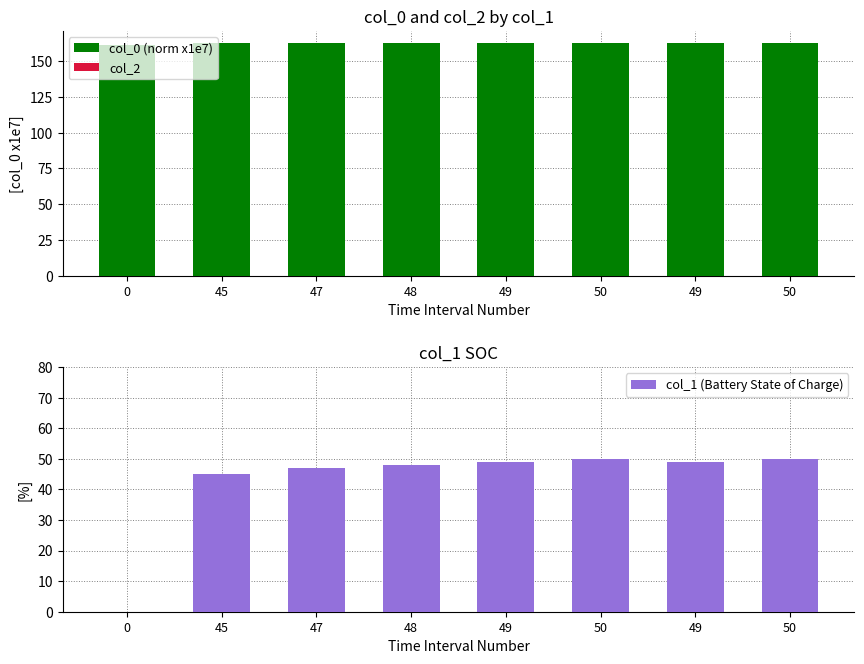

Reading left to right, list all the values displayed in this chart.

col_0 (norm x1e7): 0=161.7	45=162.4	47=162.4	48=162.4	49=162.5	50=163.0	49=163.1	50=163.1
col_2: 0=0.0	45=0.0	47=0.0	48=0.0	49=0.0	50=0.0	49=0.0	50=0.0
col_1 (Battery State of Charge): 0=0.0	45=45.0	47=47.0	48=48.0	49=49.0	50=50.0	49=49.0	50=50.0